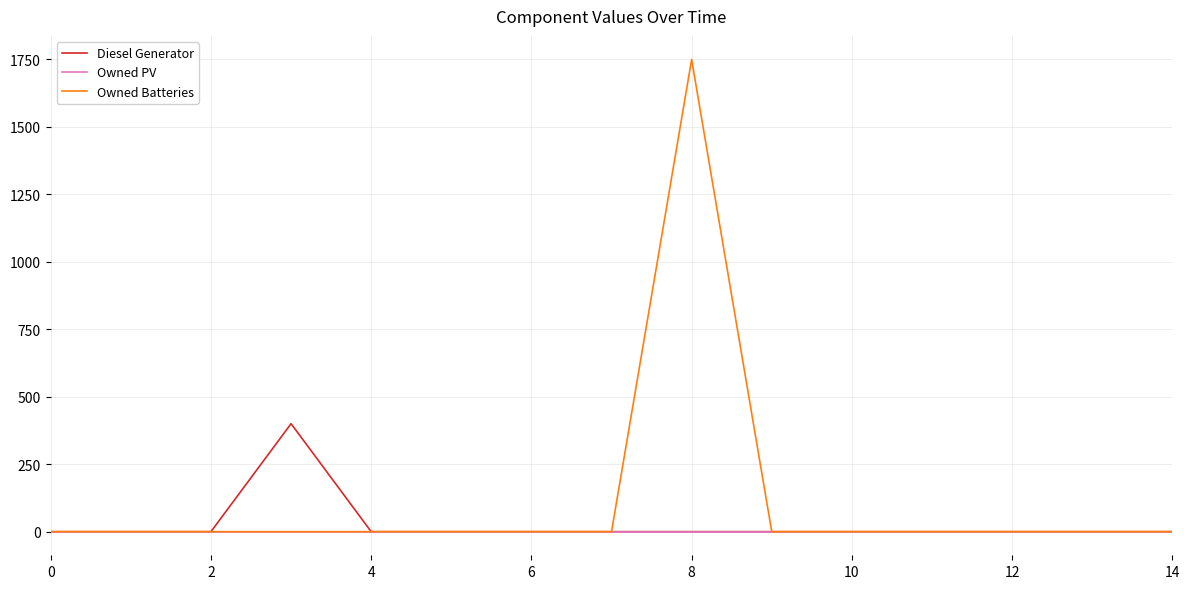

Does the chart have visible grid lines?

Yes